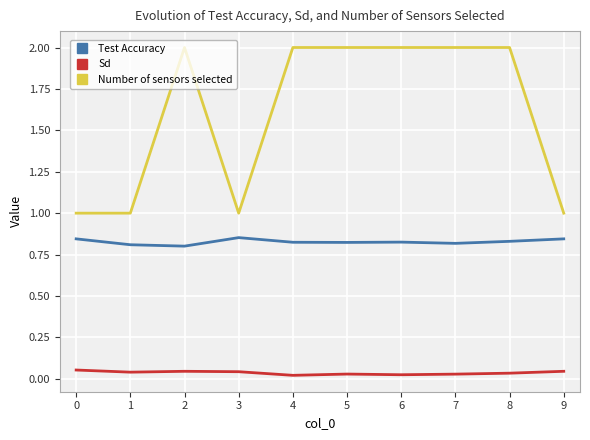

What is the highest value of the Number of sensors selected series?

2.0